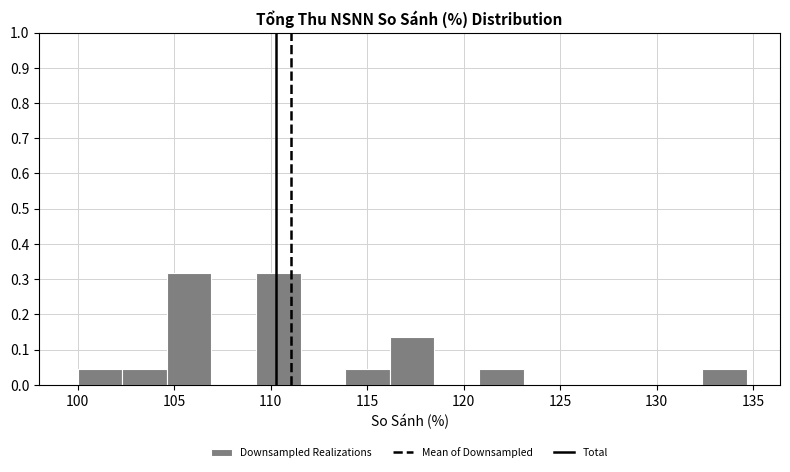

How tall is the bar that spans 116.0 to 118.5 on the x-axis? Neither the bar edges nor the heights are printed on the chart, so give them approximately, as read against the axes.

0.14